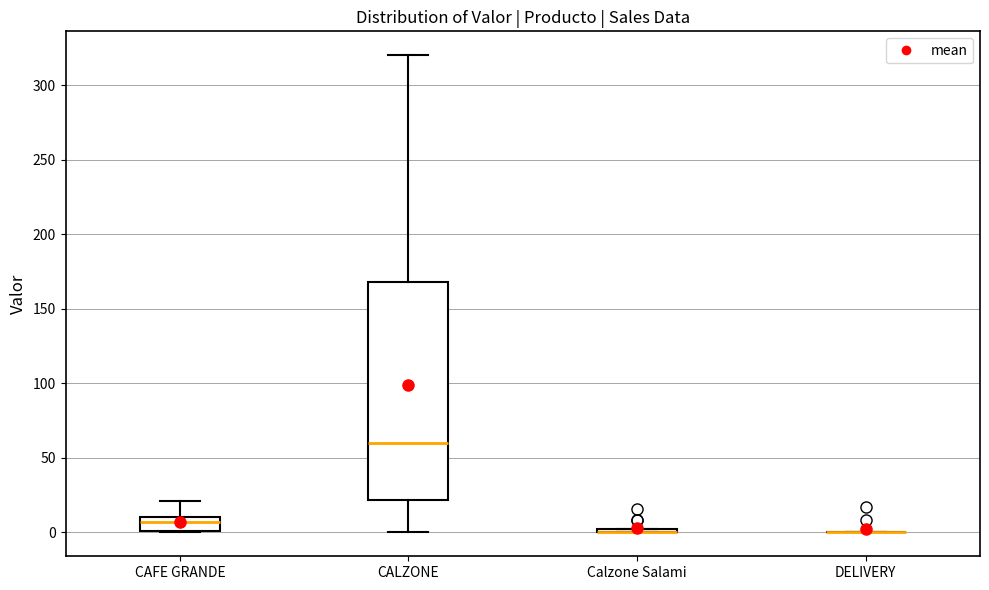

Which box is the tallest, from its lower edge to its upper edge?

CALZONE